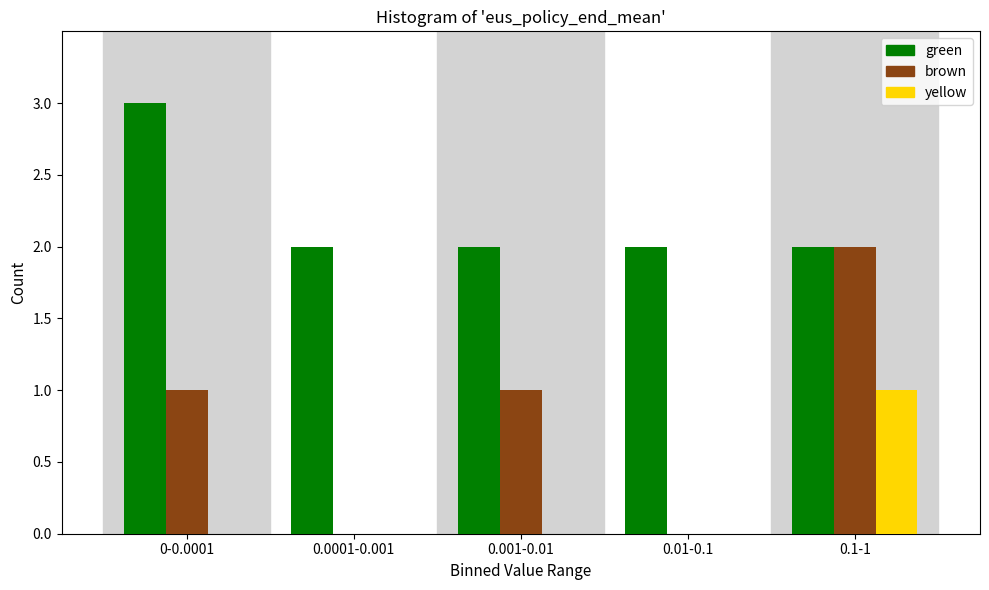

Reading left to right, what are all the values shown in this chart?

green: 0-0.0001=3	0.0001-0.001=2	0.001-0.01=2	0.01-0.1=2	0.1-1=2
brown: 0-0.0001=1	0.0001-0.001=0	0.001-0.01=1	0.01-0.1=0	0.1-1=2
yellow: 0-0.0001=0	0.0001-0.001=0	0.001-0.01=0	0.01-0.1=0	0.1-1=1